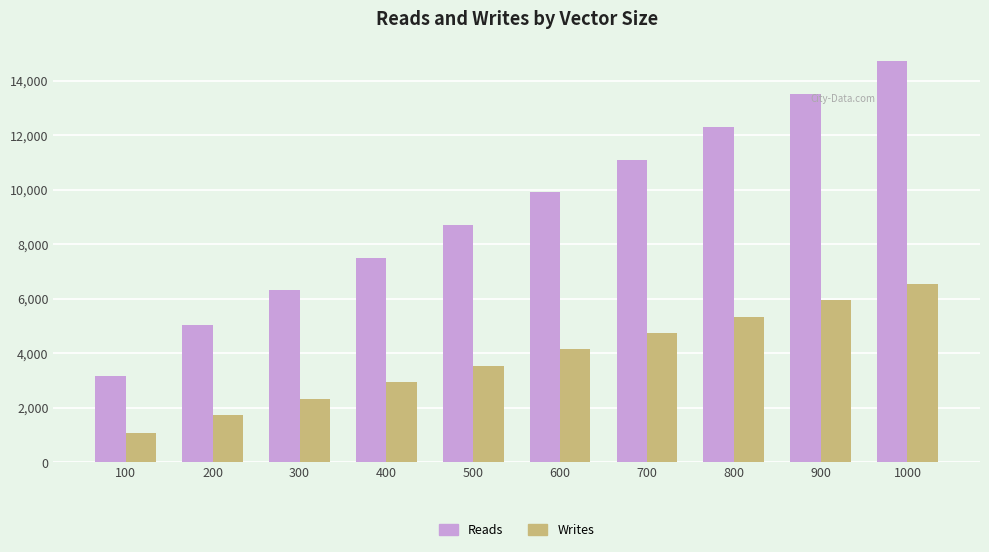

Does the chart contain any negative values?

No